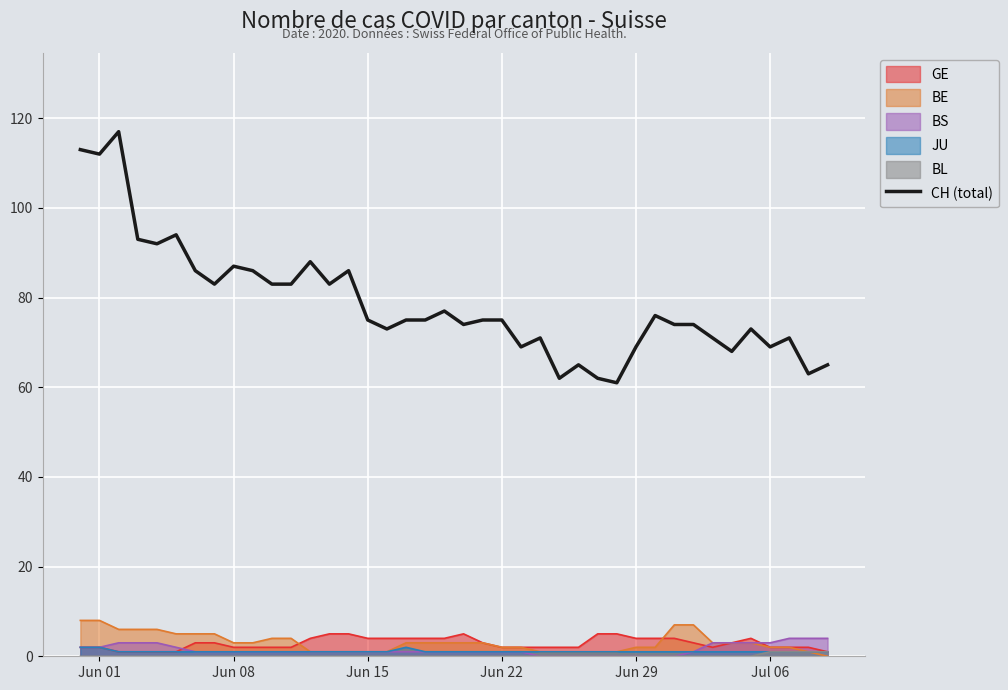

Count the number of values greater than 75.

17